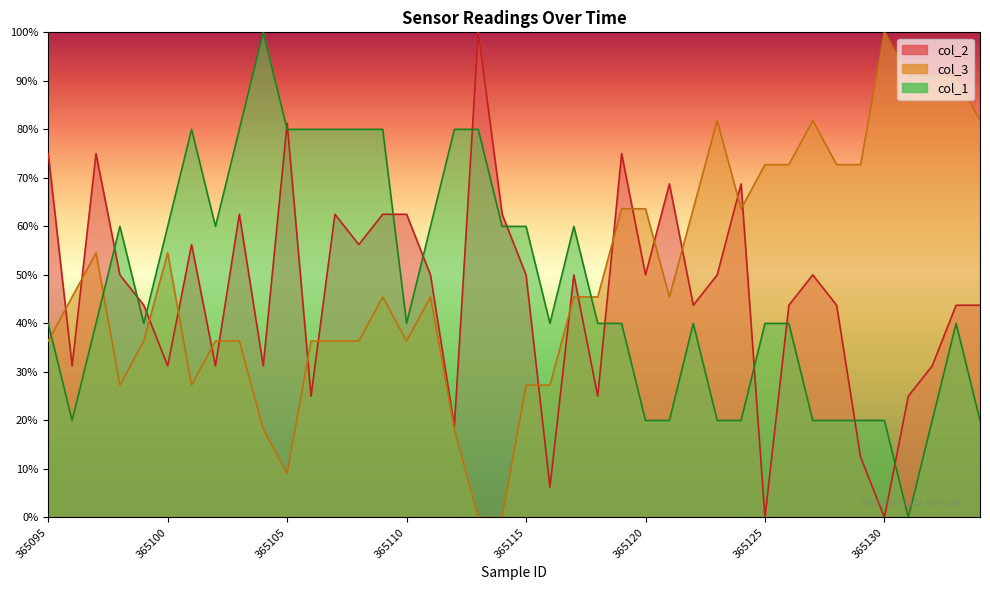

True or false: col_2 and col_1 cross at least once.

True